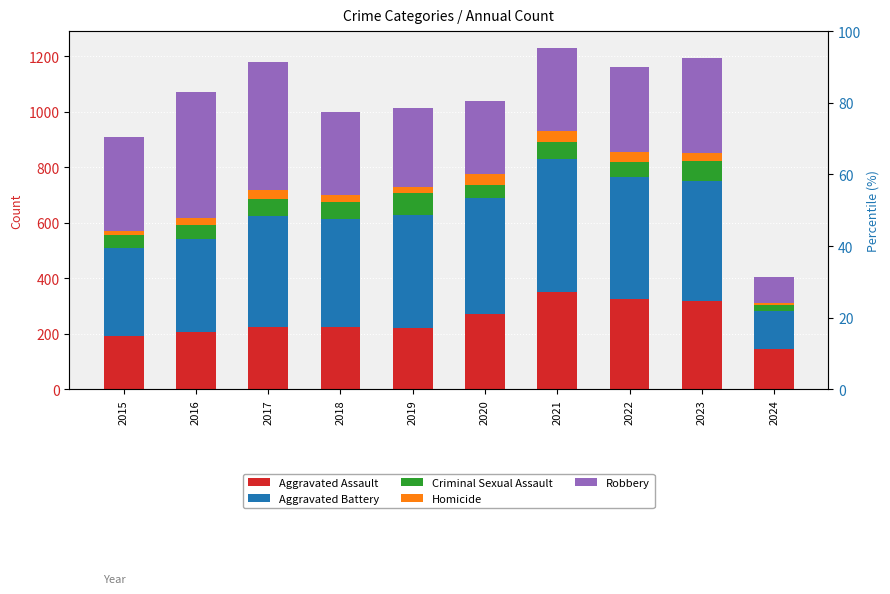

Is it true that Aggravated Battery equals 728 at 2021?

False